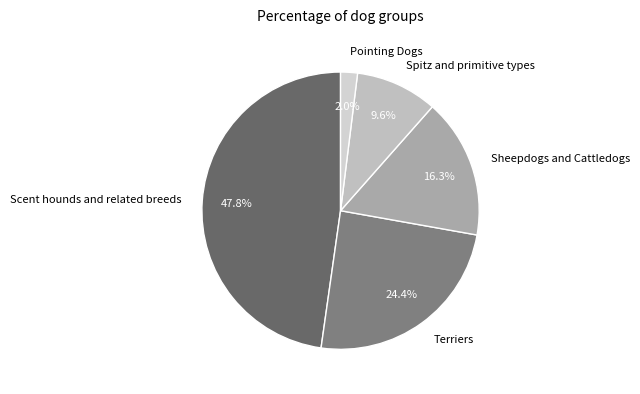

To the nearest percent, what percentage of the pie is Spitz and primitive types?

10%